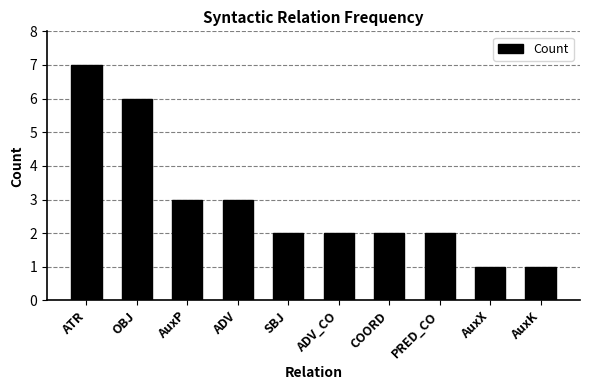

Which has a higher value, OBJ or ADV?

OBJ